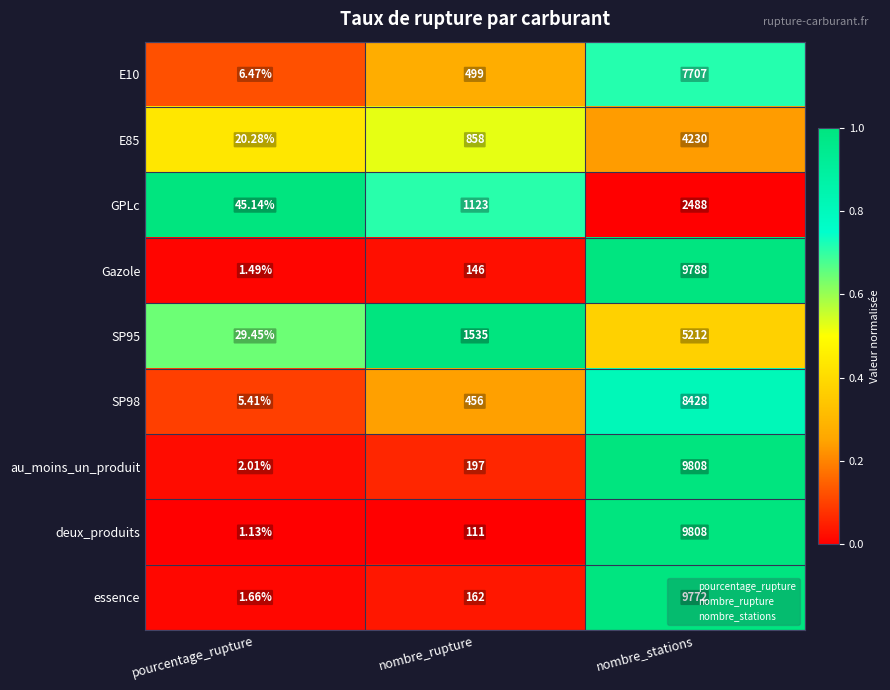

Which series changed the most between nombre_rupture and nombre_stations?

deux_produits